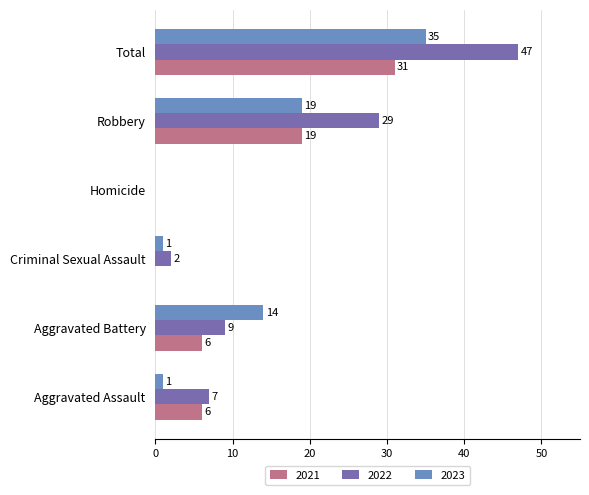

What is the maximum value for 2021?

31